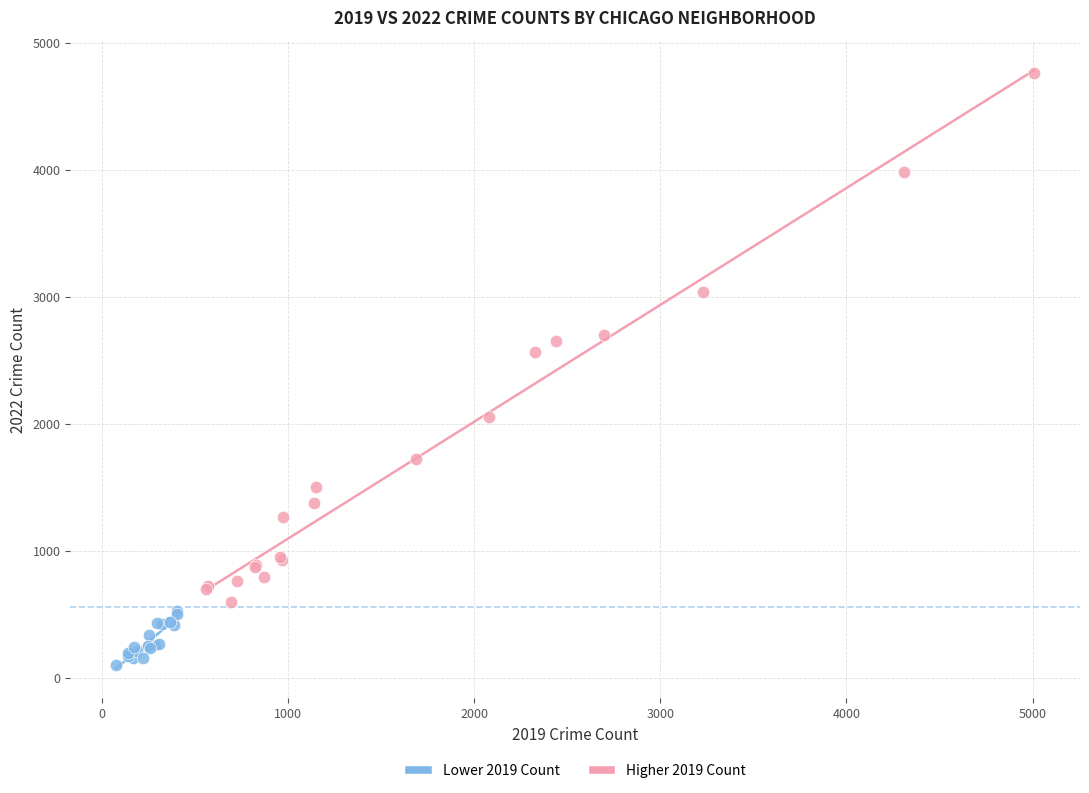

Which series has the widest spread of Y values?

Higher 2019 Count